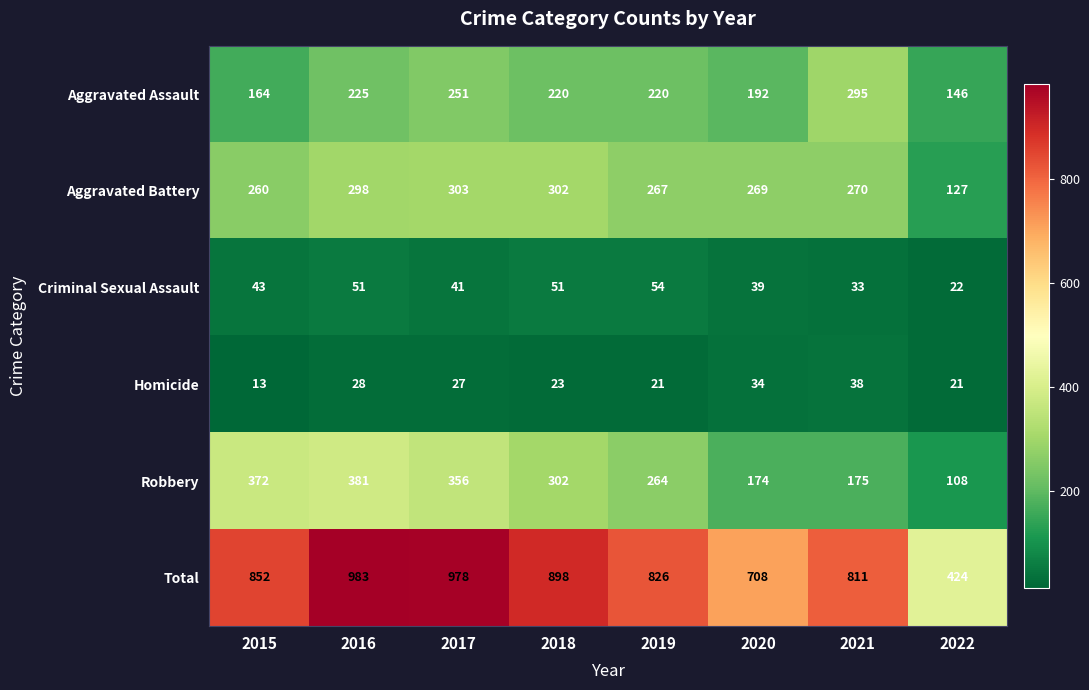

True or false: Total has a value of 1117 at 2019.

False